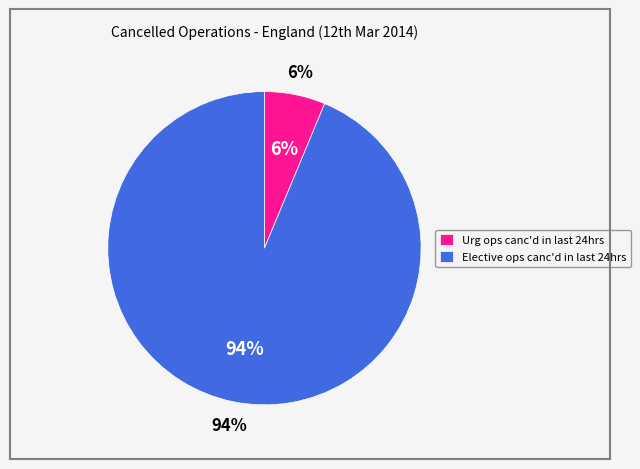

Rank the categories by value from highest to lowest.

Elective ops canc'd in last 24hrs, Urg ops canc'd in last 24hrs